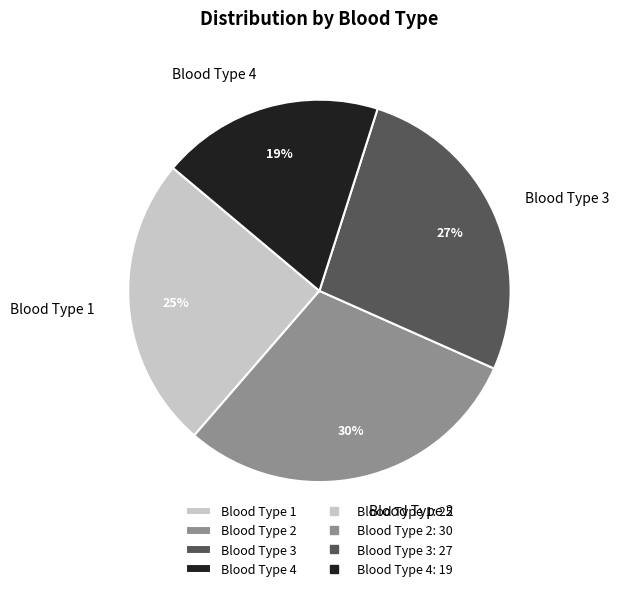

Does Blood Type 3 represent more than half of the total?

No